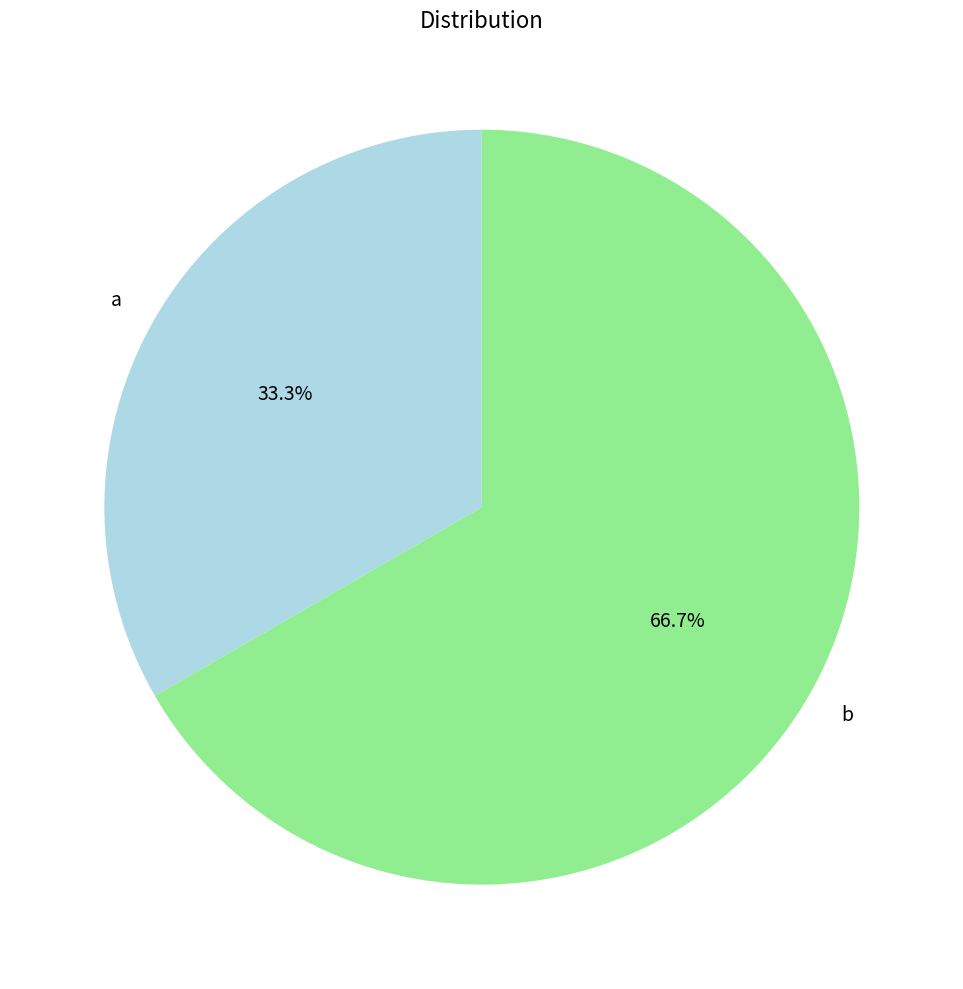

To the nearest percent, what is the combined percentage of a and b?

100%